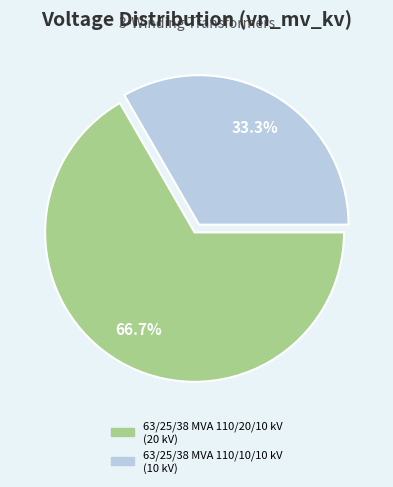

How many slices are in this pie chart?

2